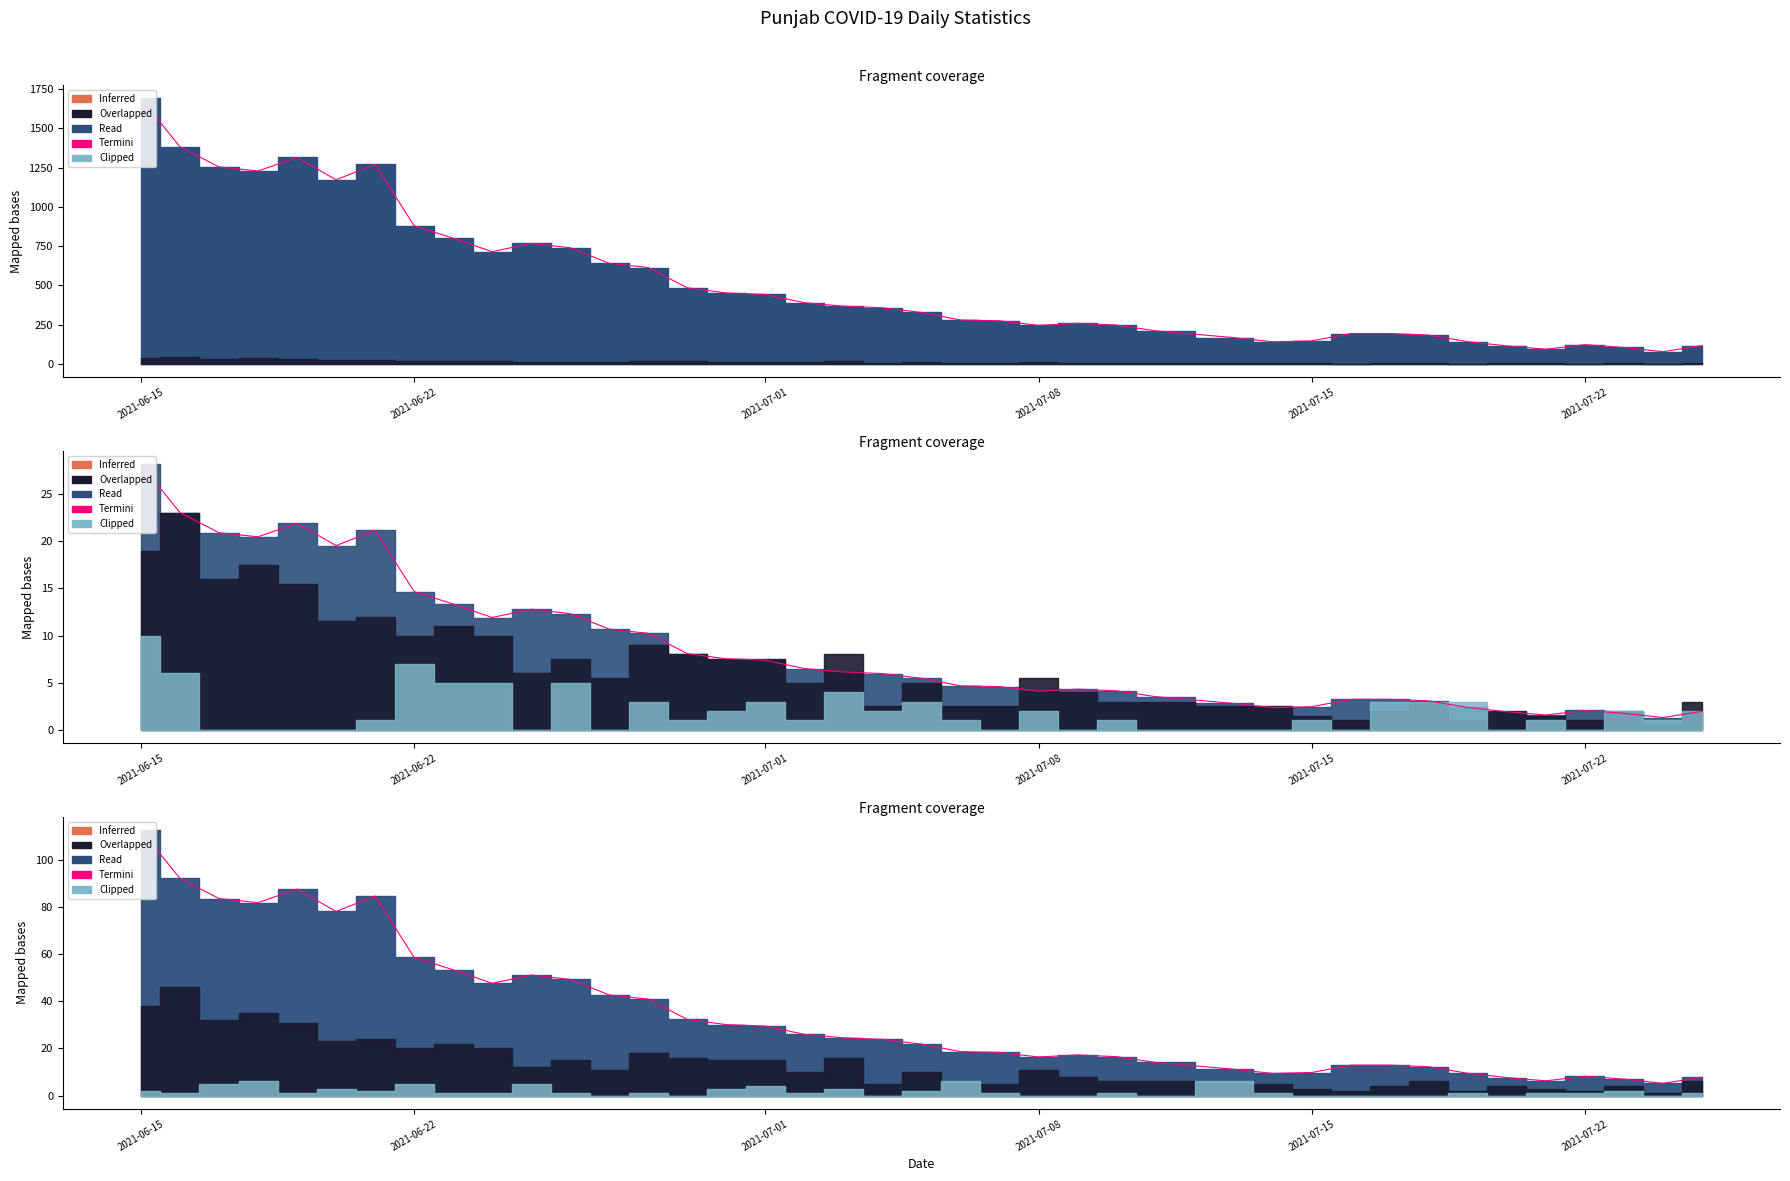

What is the greatest value displayed?

112.7